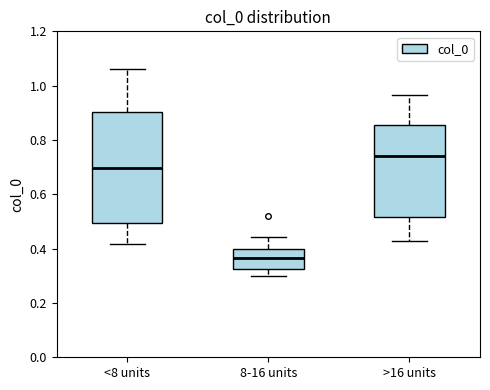

Which box has the highest median line?

>16 units